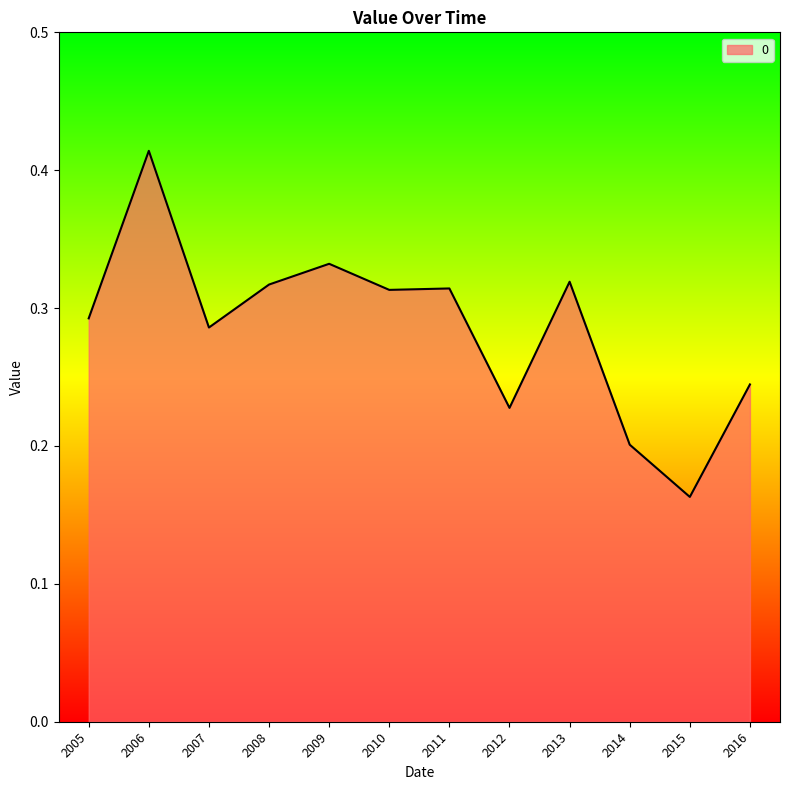

Which label corresponds to the largest value in the chart?

2006